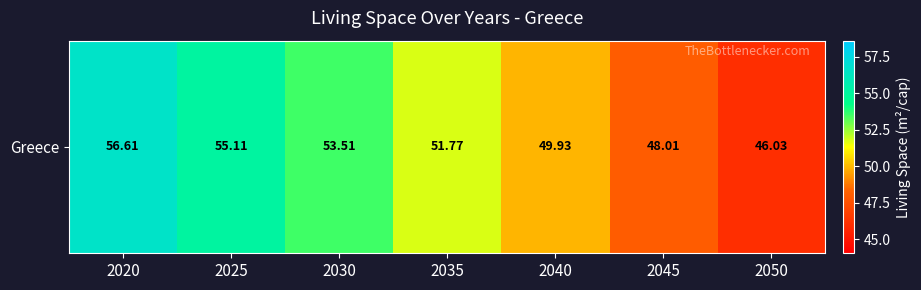

What is the ratio of the value at 2030 to the value at 2020?

0.9